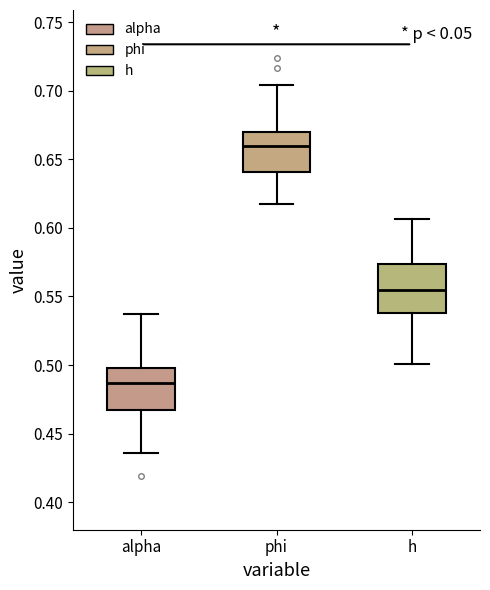

Where is the upper edge of the box for alpha on the y-axis? The values are not printed on the chart, so give them approximately, as read against the axis.

0.500